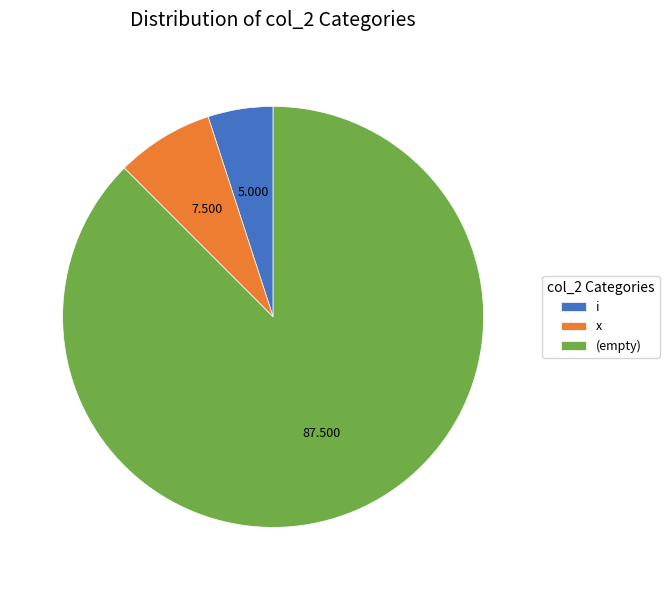

Is there a majority slice in this chart?

Yes